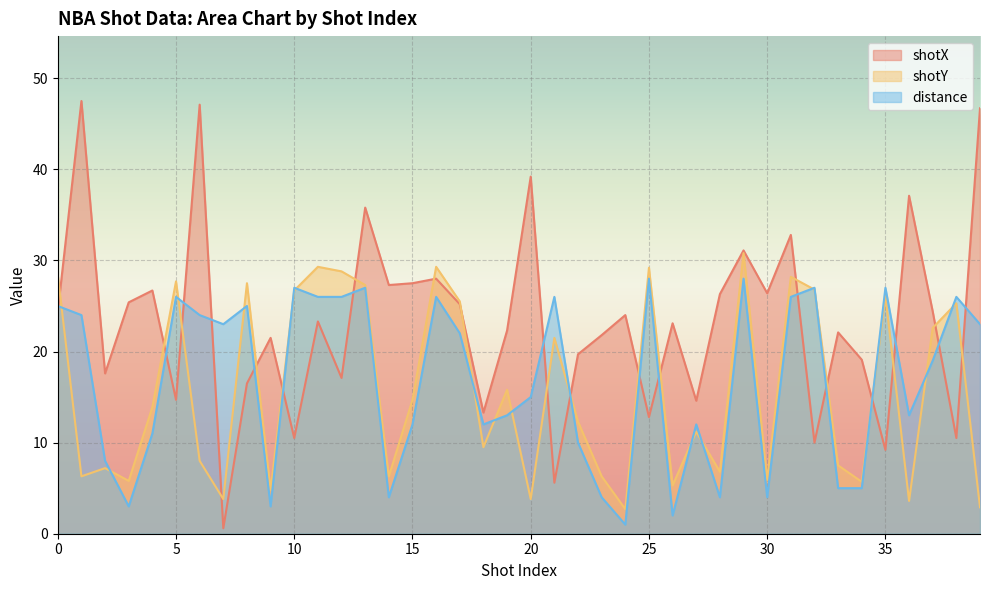

How many data points does each series have?

40